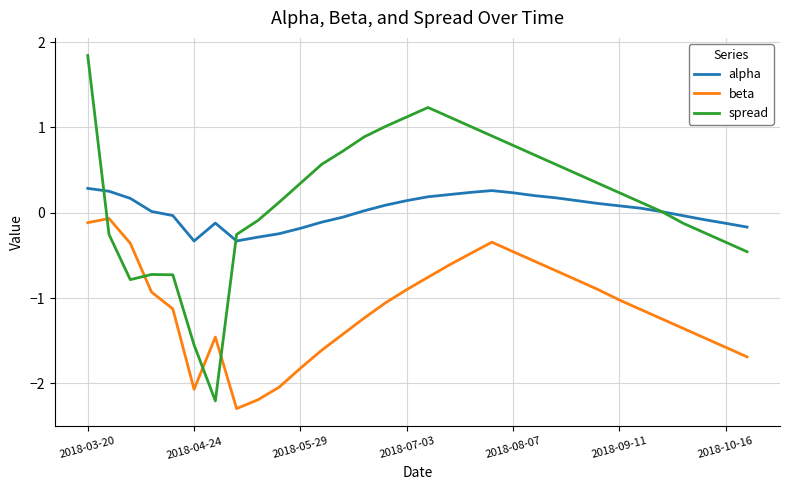

List the series in order of their peak value, lowest first.

beta, alpha, spread